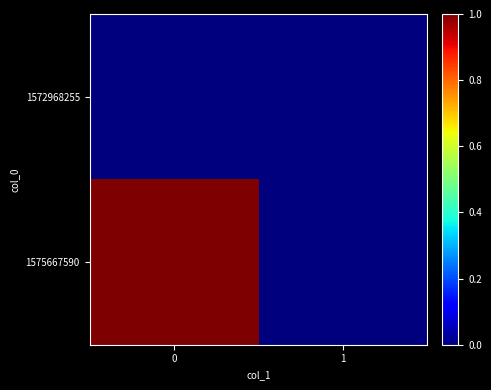

Reading left to right, extract all data points from this chart.

1572968255: 0=0	1=0
1575667590: 0=1	1=0